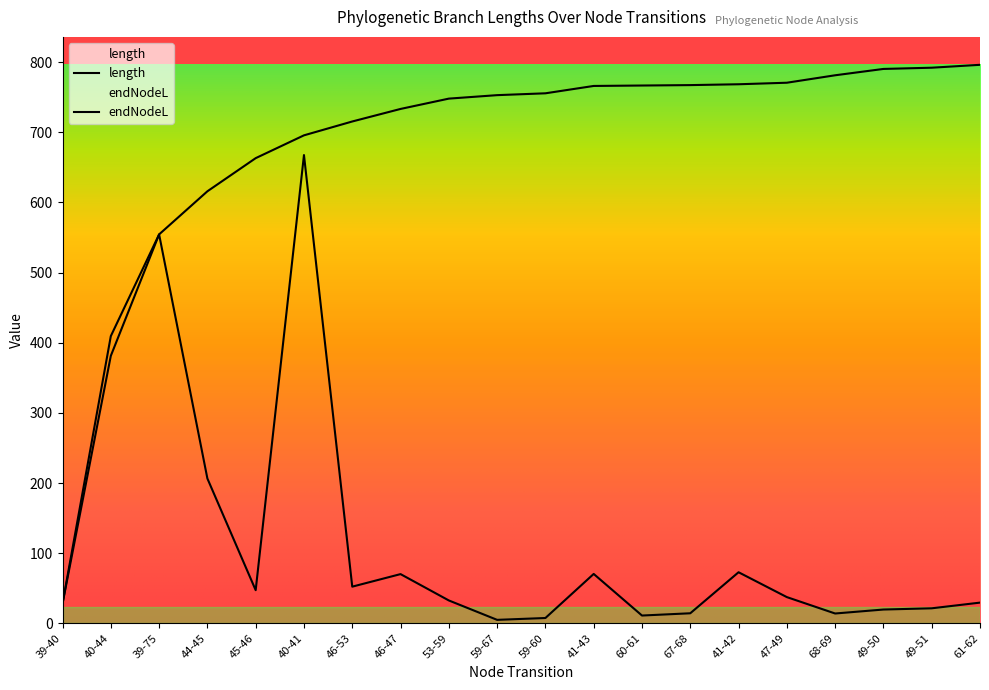

Which series has the widest spread of values?

endNodeL